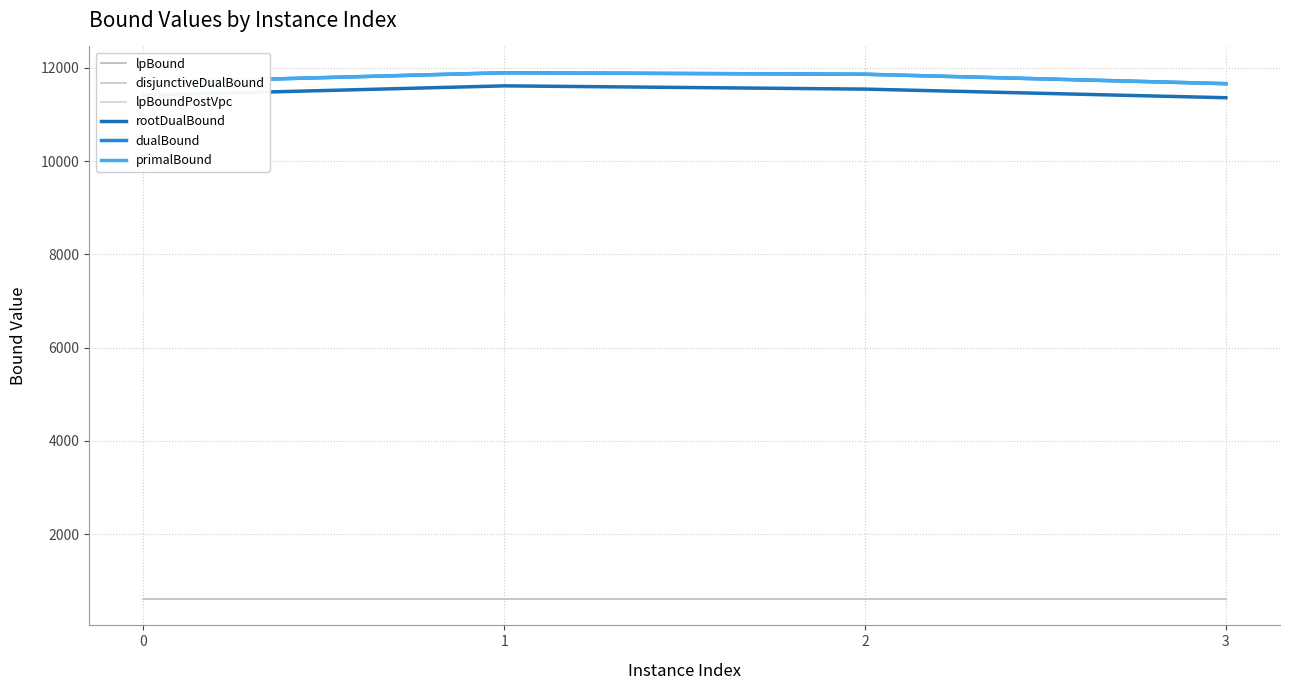

Does the chart display data point markers on the line(s)?

No